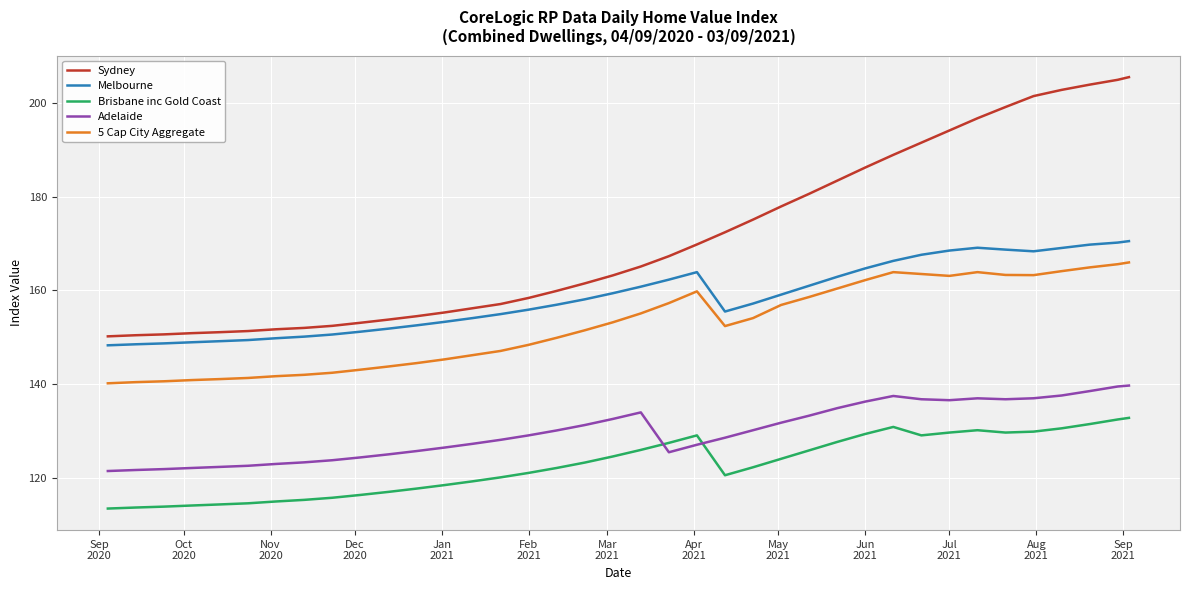

How many times do Adelaide and Brisbane inc Gold Coast cross each other?

2